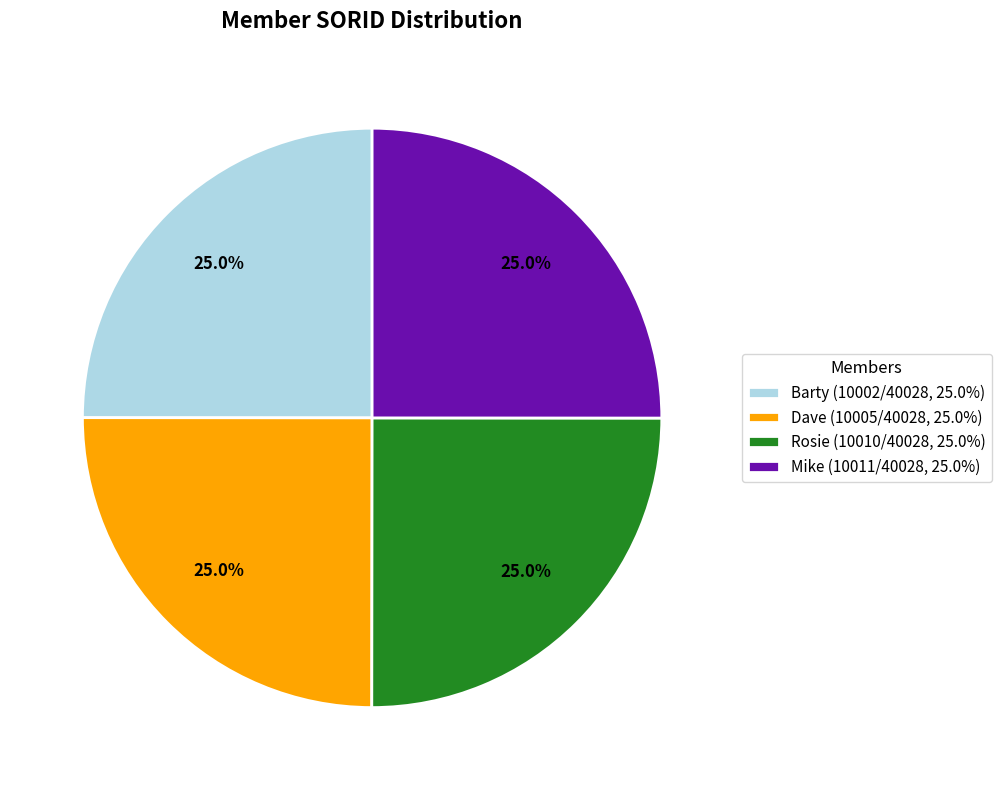

What percentage is the Rosie slice, to the nearest percent?

25%